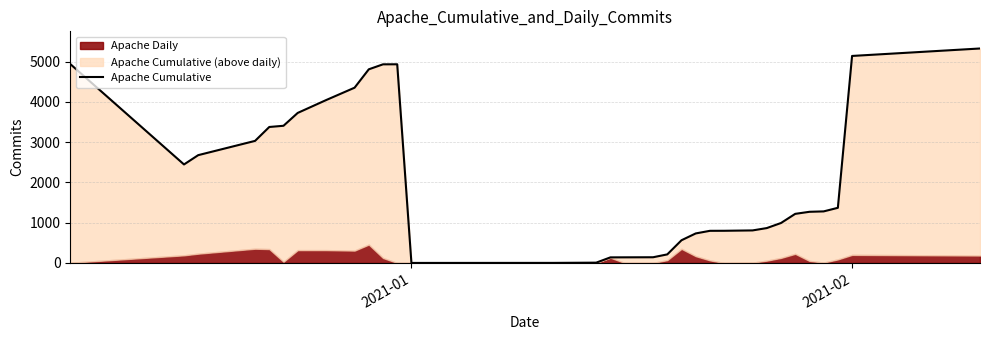

What is the minimum value shown in the chart?

1